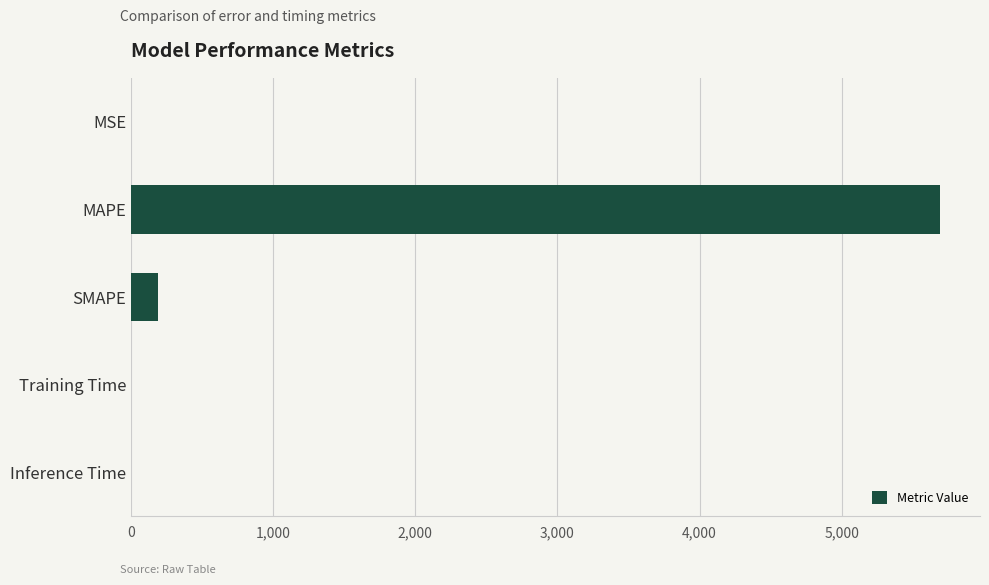

Is it true that the value at SMAPE is 193.2?

True